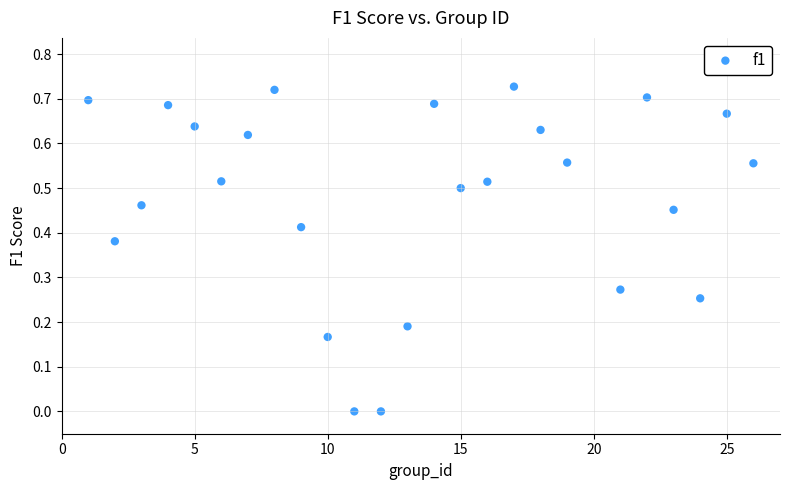

What is the range of X values (max minus min)?

25.0